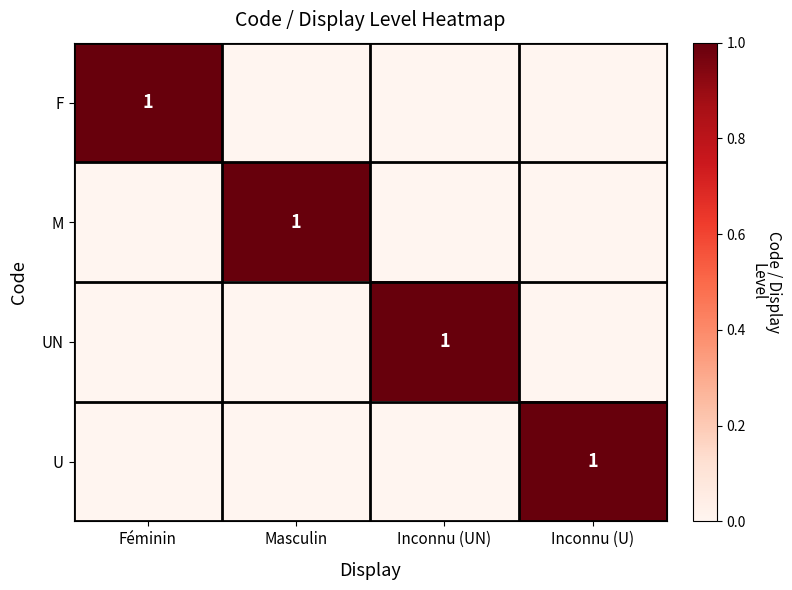

The M series shows 0 at Masculin. True or false?

False